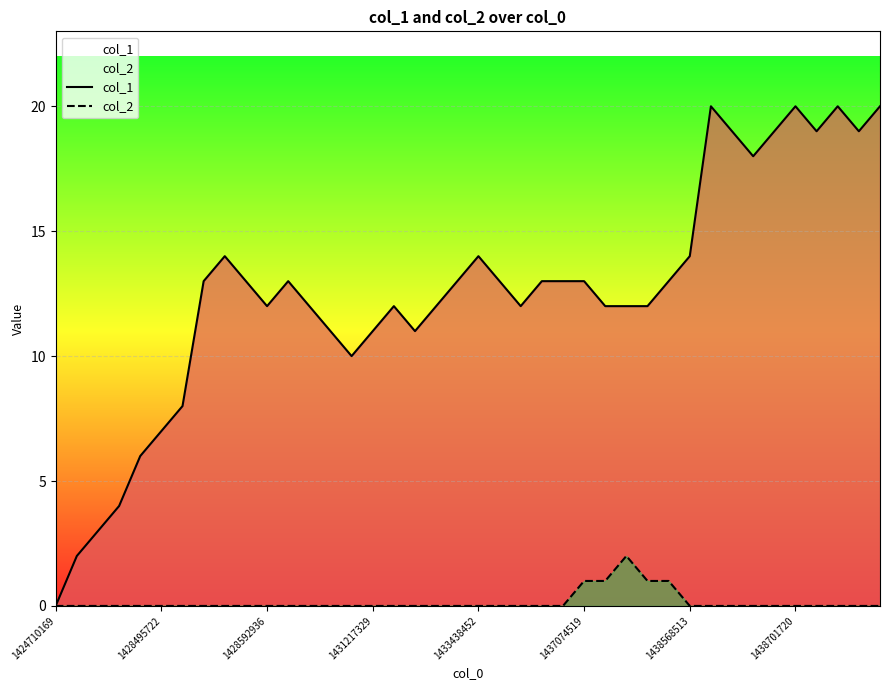

The value of col_2 at 1437074519 is 2. True or false?

False